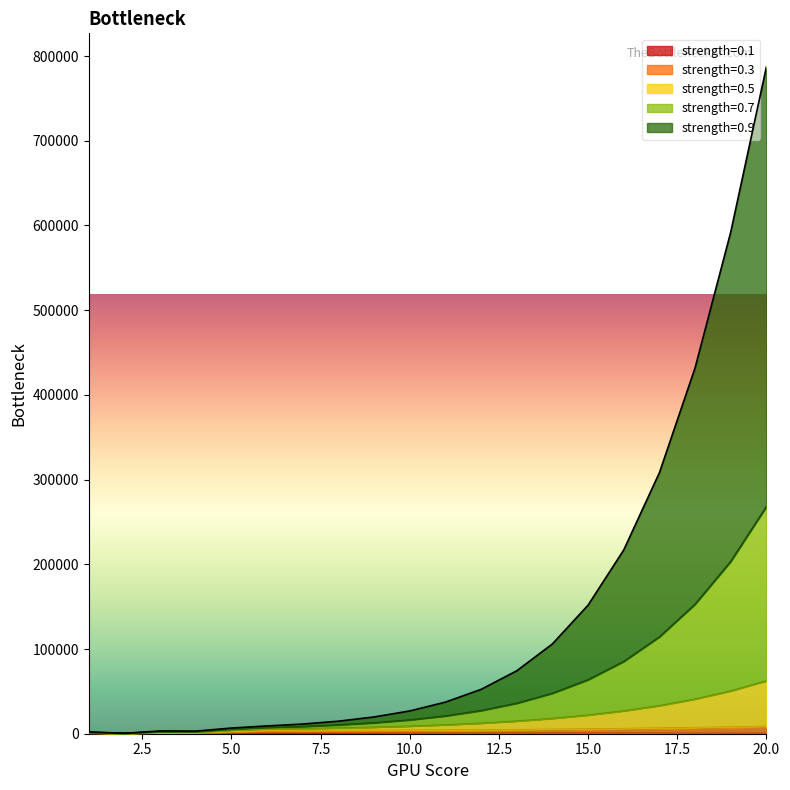

Count the number of data series in this chart.

5